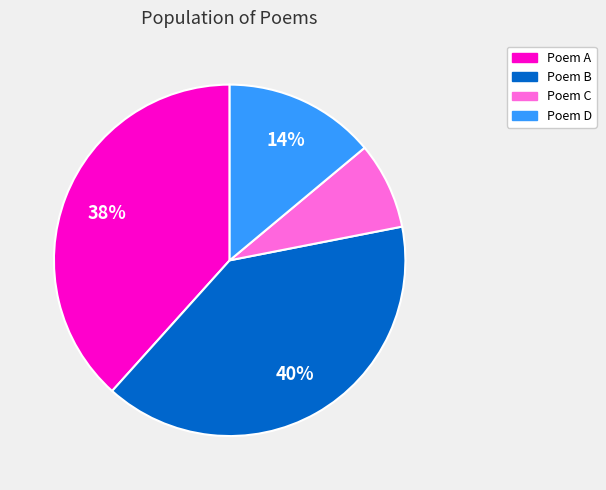

Between Poem A and Poem D, which is larger?

Poem A